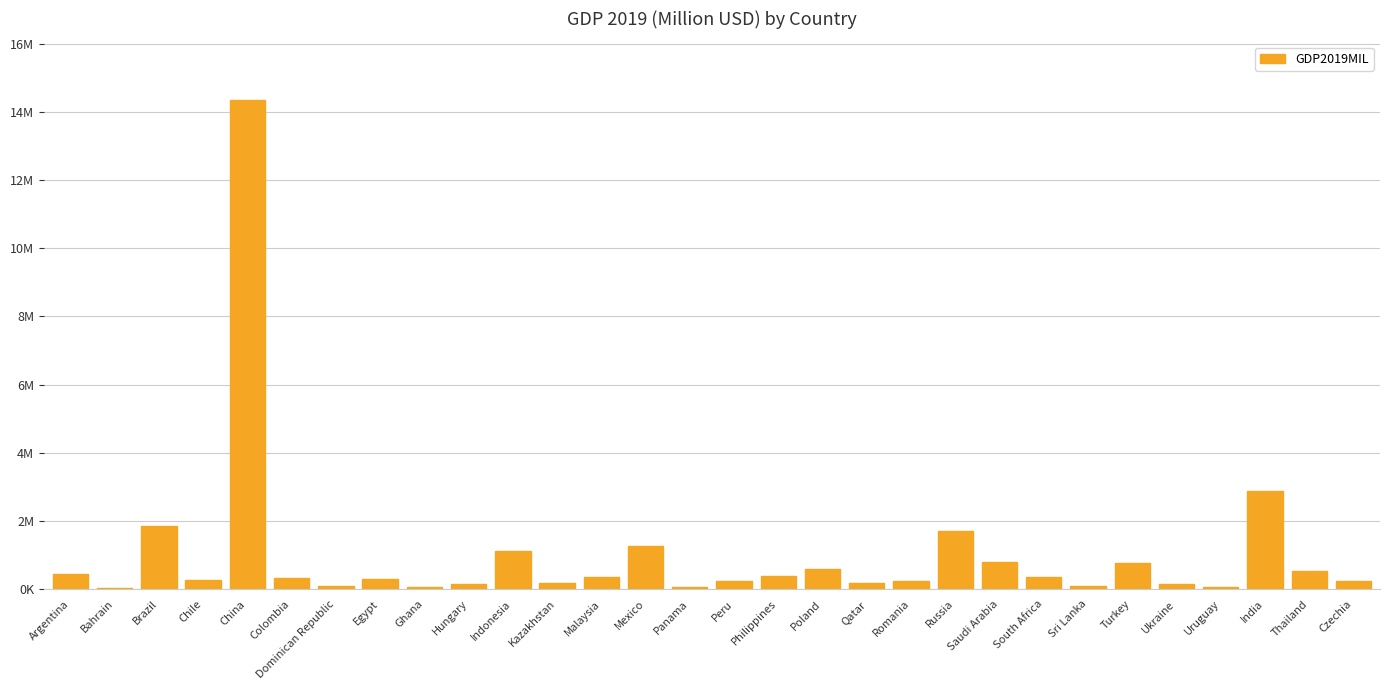

What is the label of the 15th bar from the left?

Panama